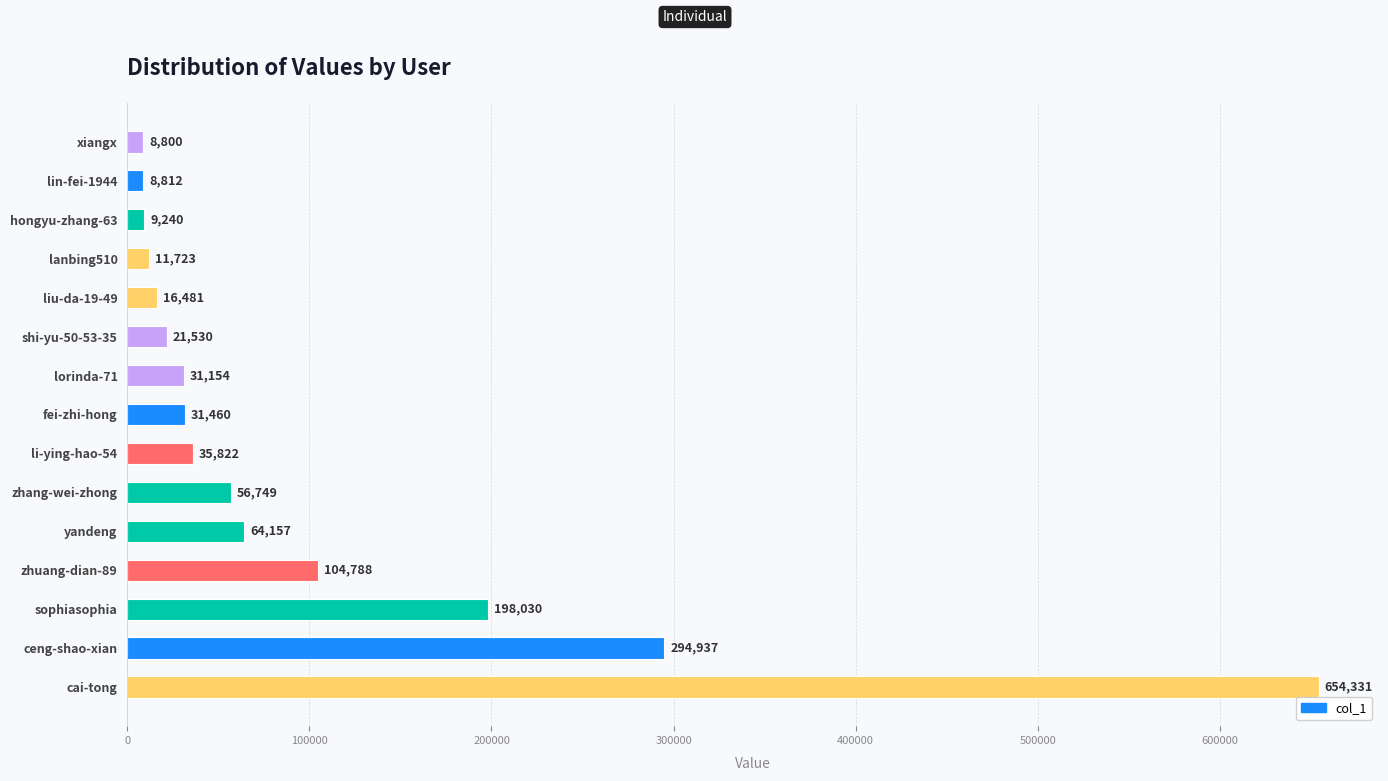

What is the maximum value shown in the chart?

654331